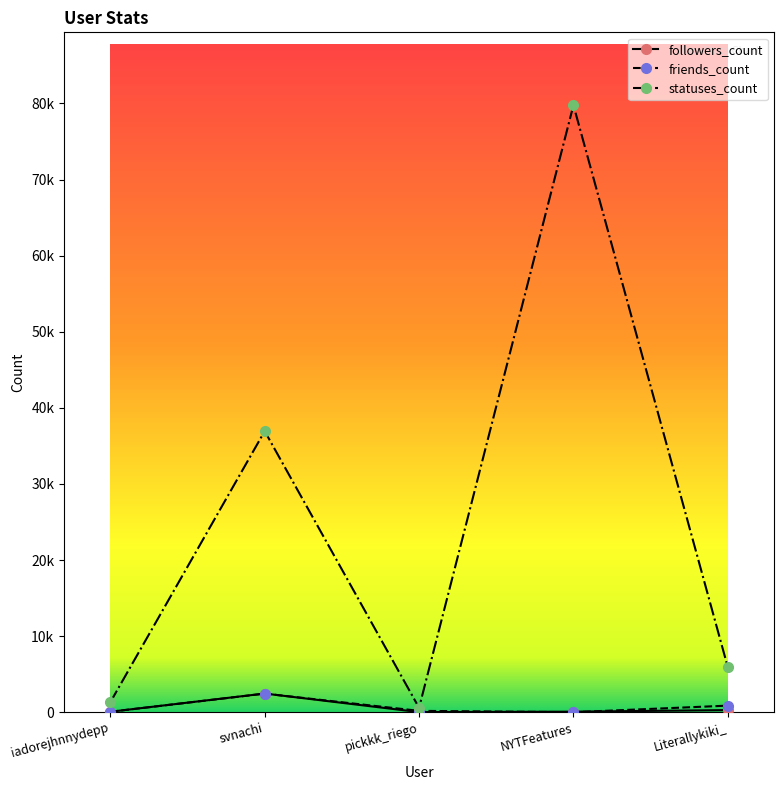

Which category has the lowest value in the friends_count series?

NYTFeatures